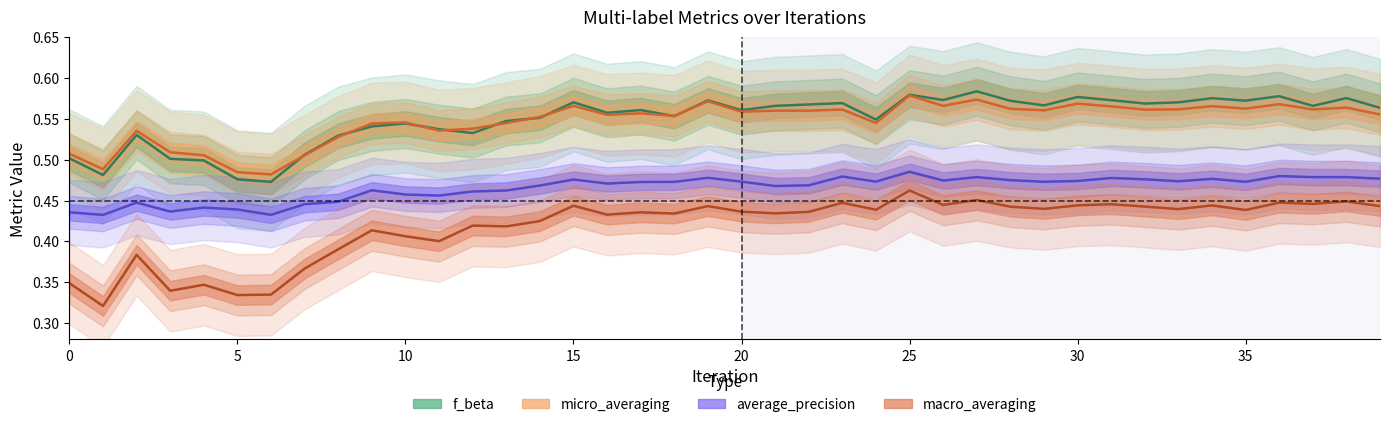

In micro_averaging, how many points are lower than both neighbors (excluding endpoints)?

12